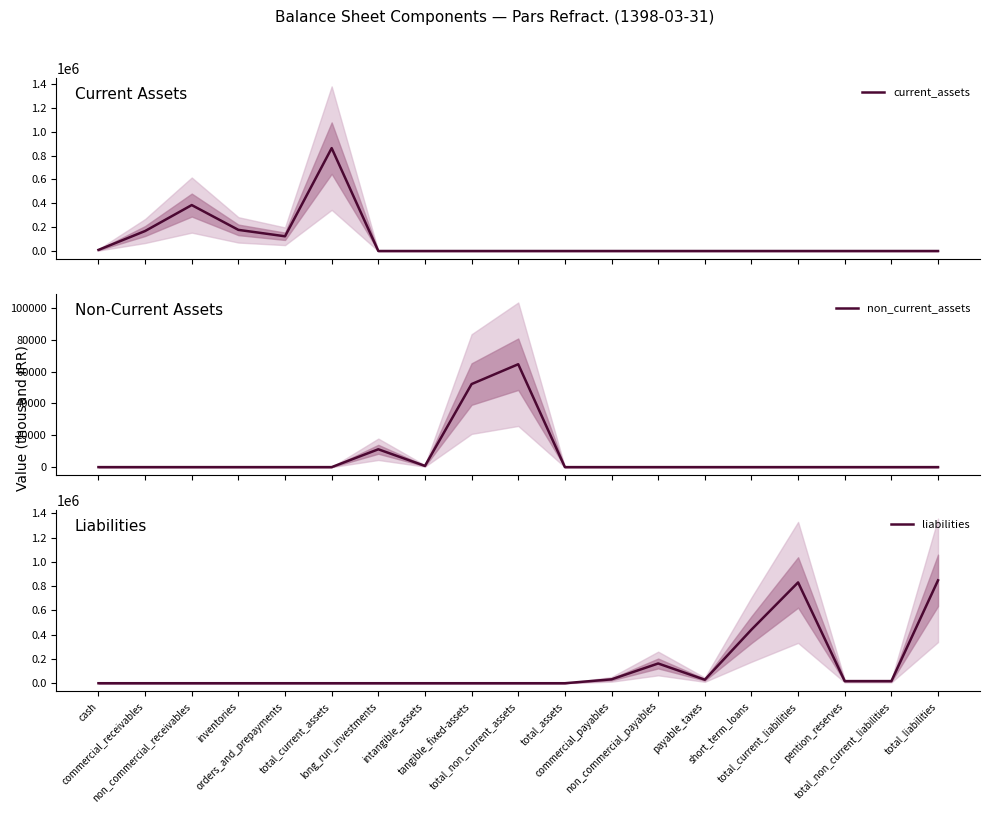

List the series in order of their peak value, lowest first.

non_current_assets, liabilities, current_assets